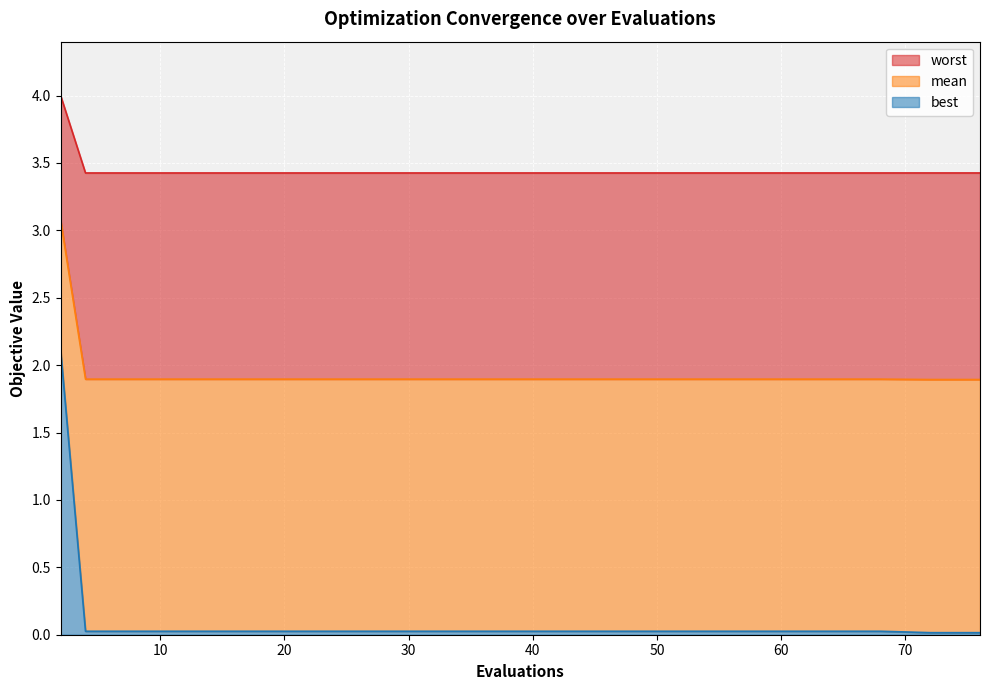

What is the maximum value for best?

2.1